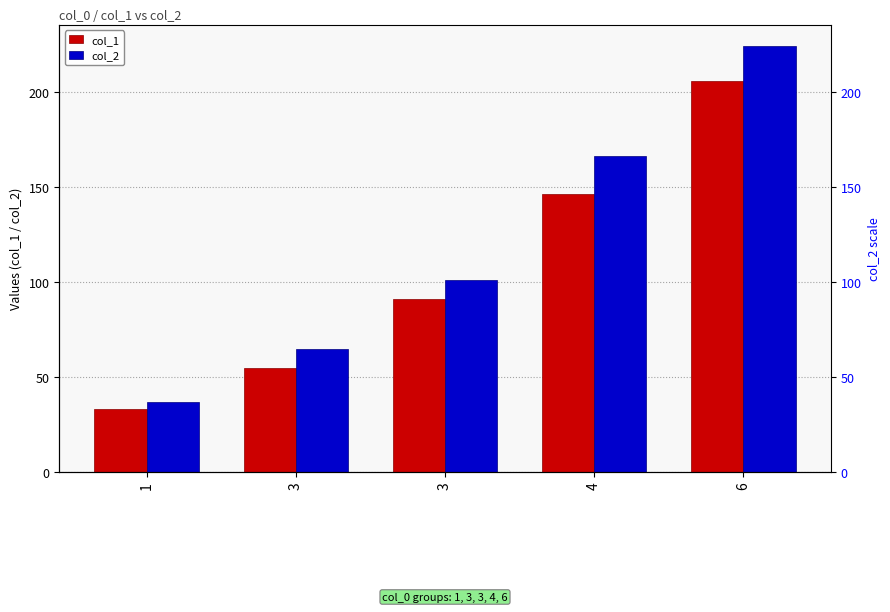

At 1, list the series in order from largest to smallest.

col_2, col_1